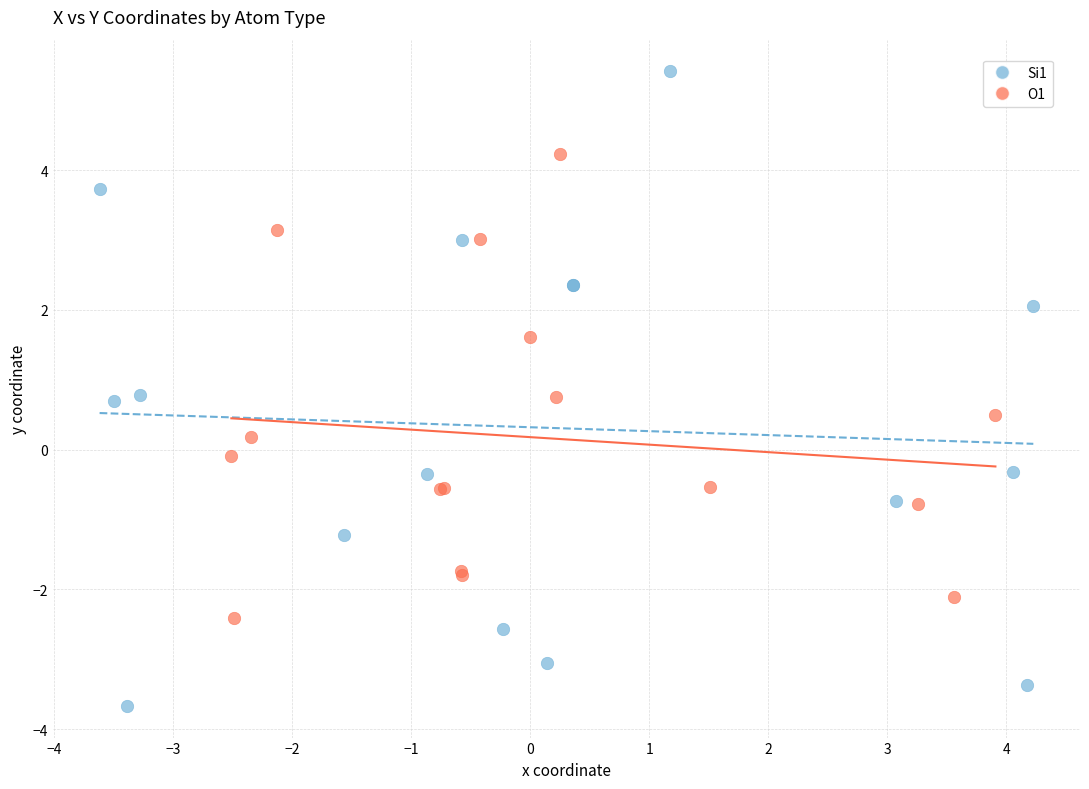

Which series contains the lowest Y value?

Si1